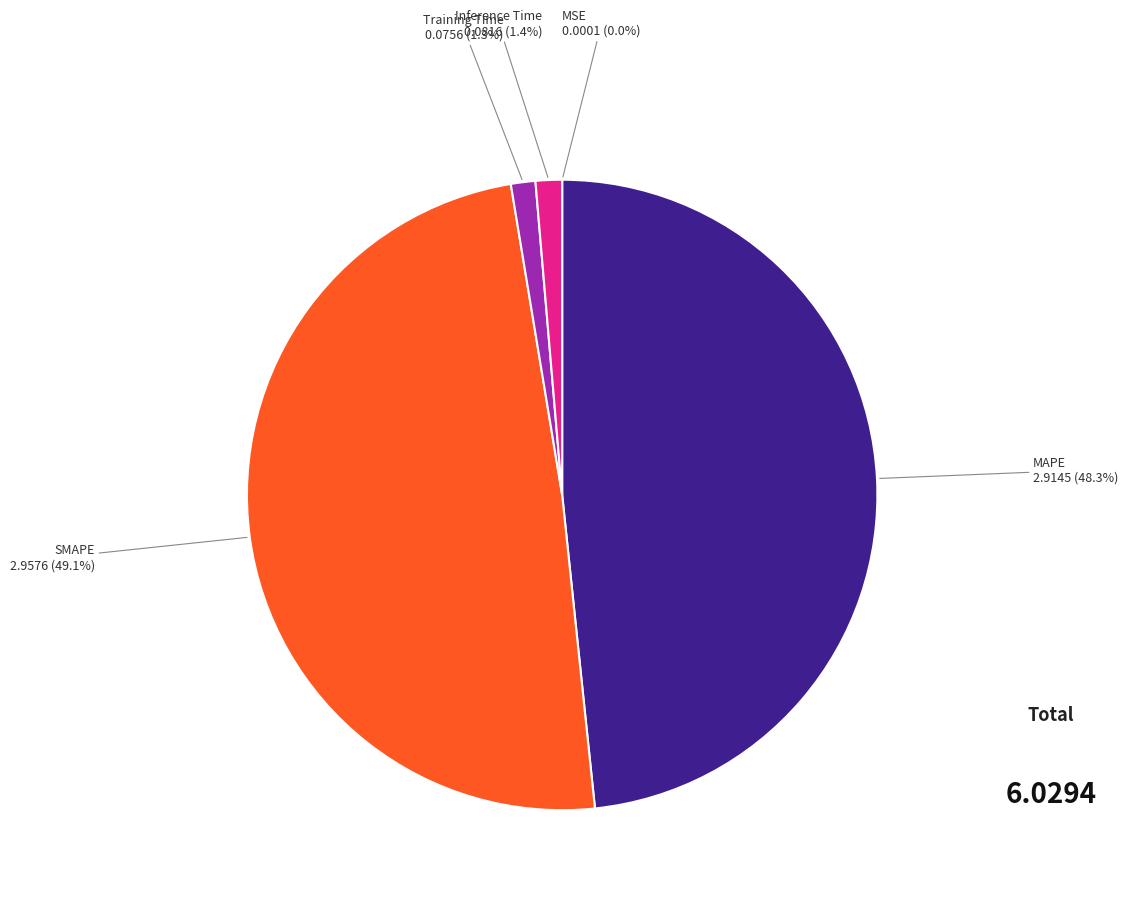

Which category has the biggest portion of the pie?

SMAPE